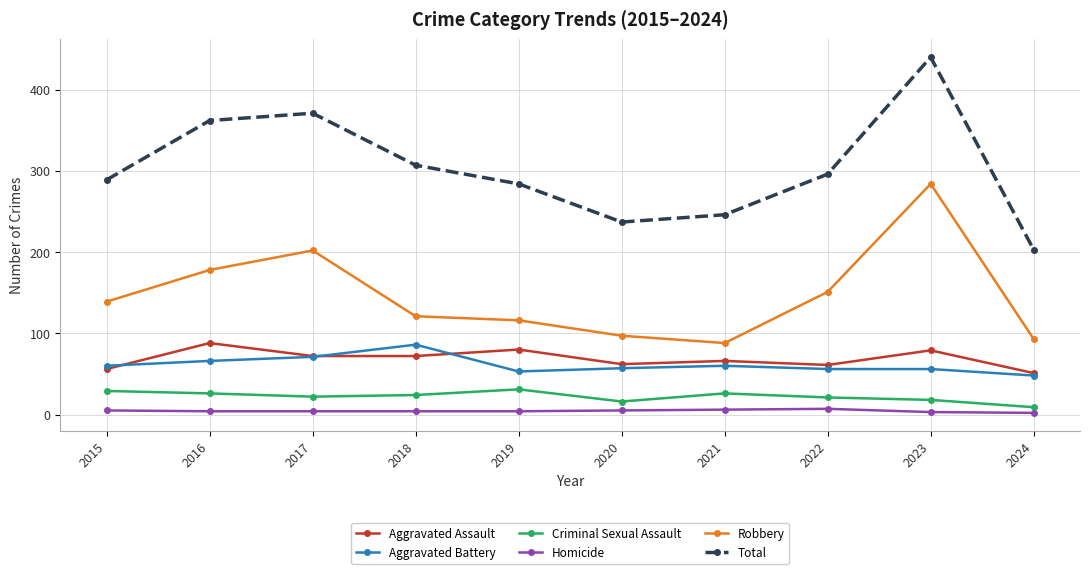

What is the difference between the second highest and second lowest values in the Robbery series?

109